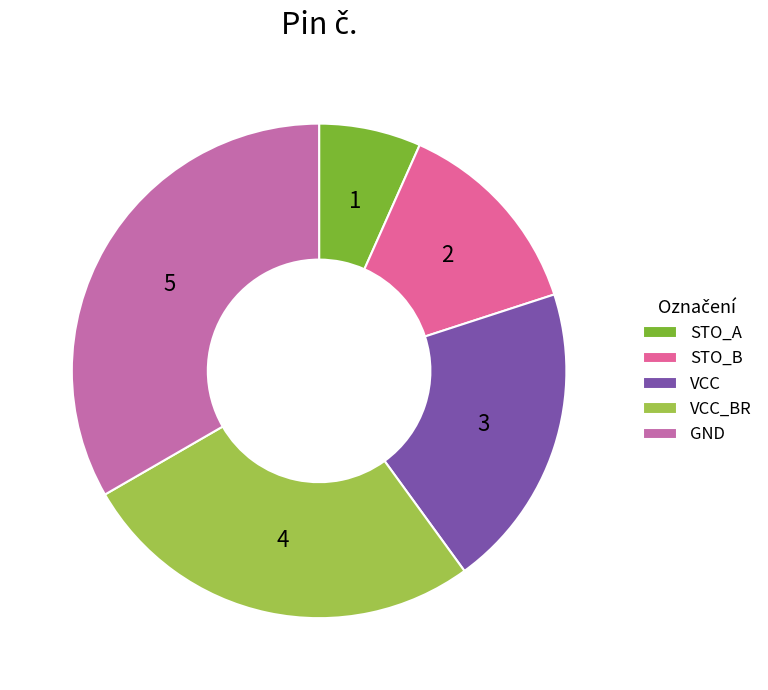

What is the ratio of the value at VCC_BR to the value at GND?

0.8